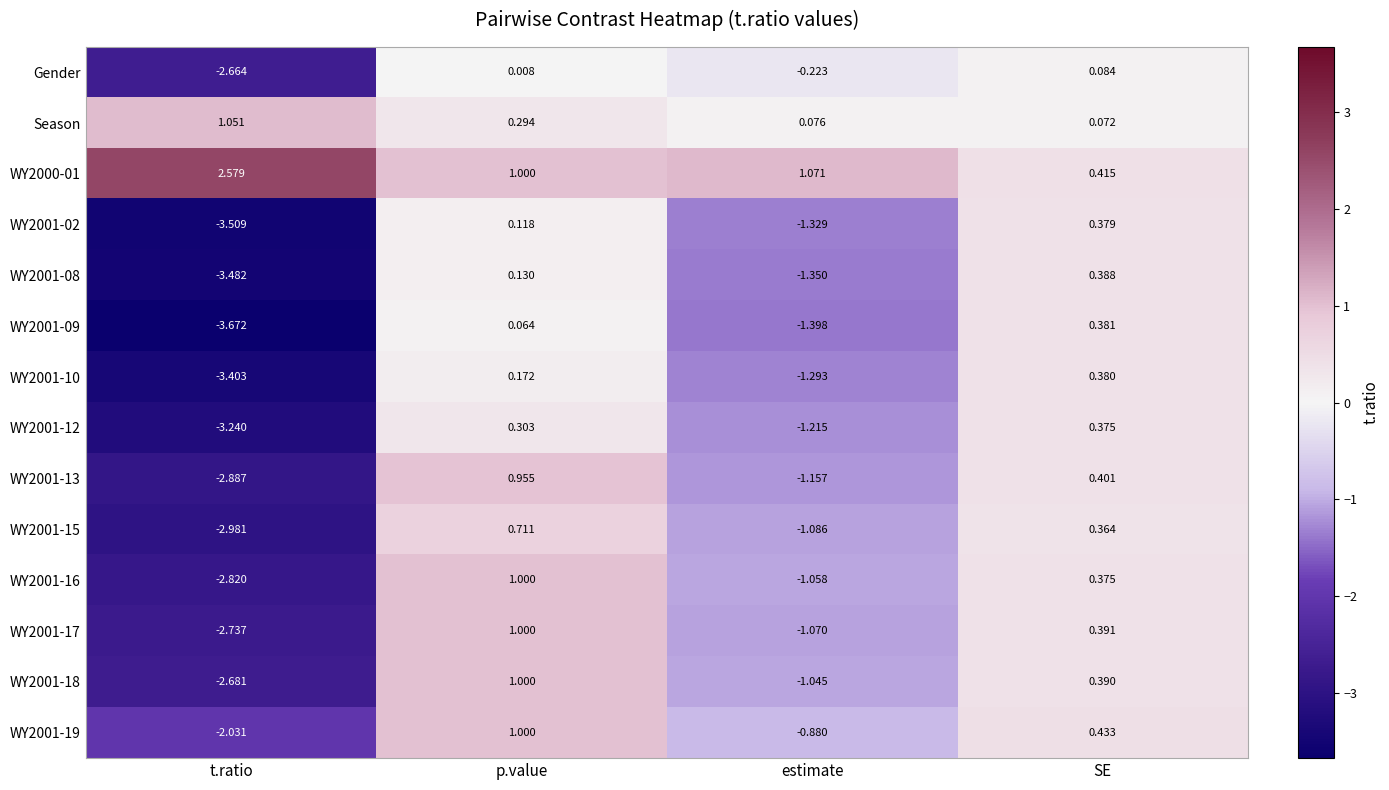

At which label does WY2001-08 first exceed 0?

p.value